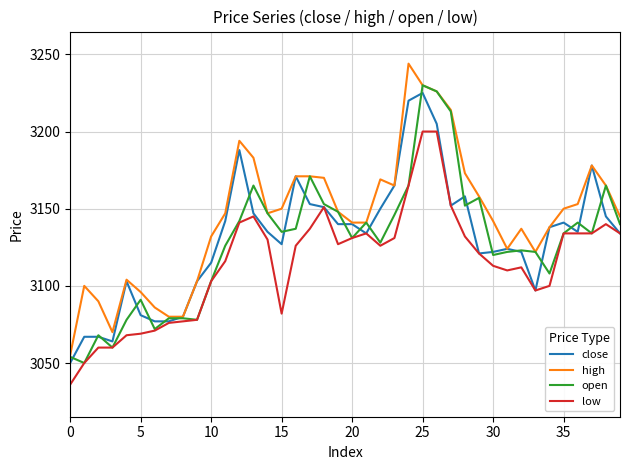

Which series has the largest total across all categories?

high